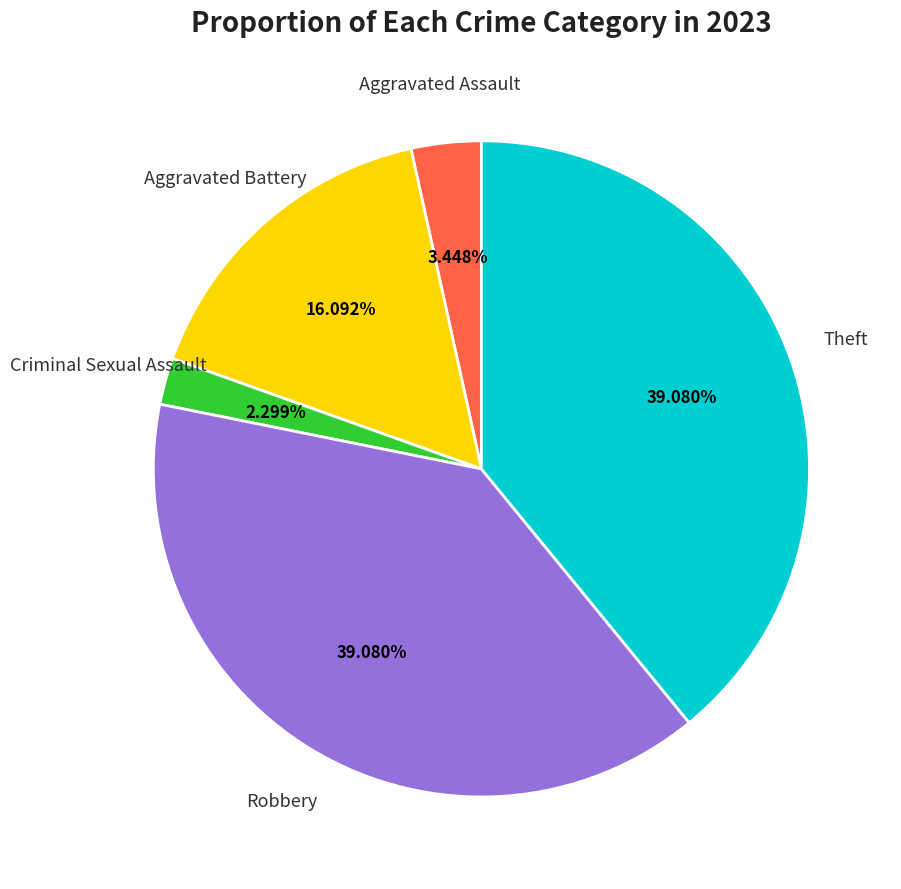

Count the number of slices in the pie.

5